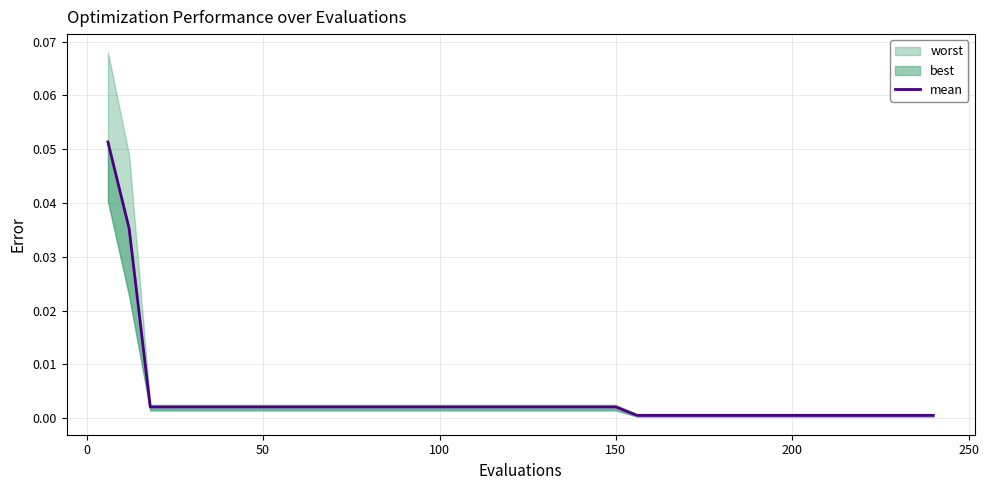

The chart shows a value of 0.0 at 33. True or false?

False